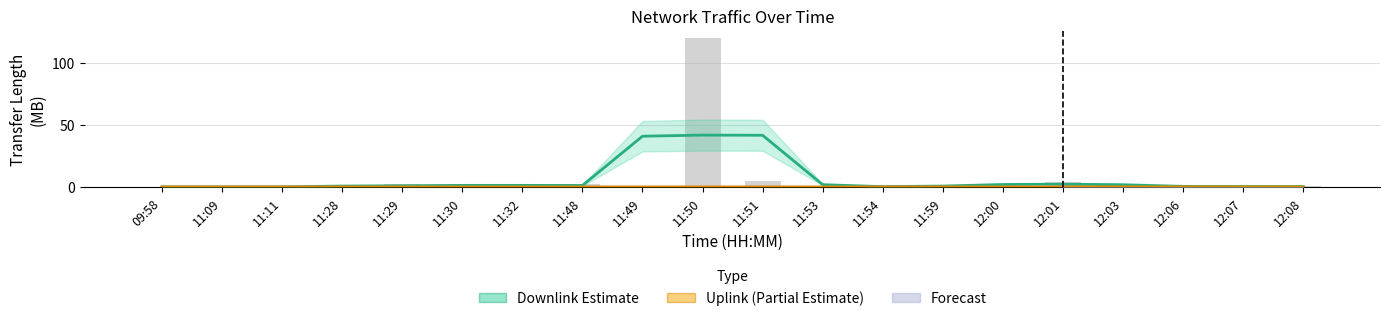

True or false: Downlink (Estimate) has a value of 0.4 at 12:06.

True